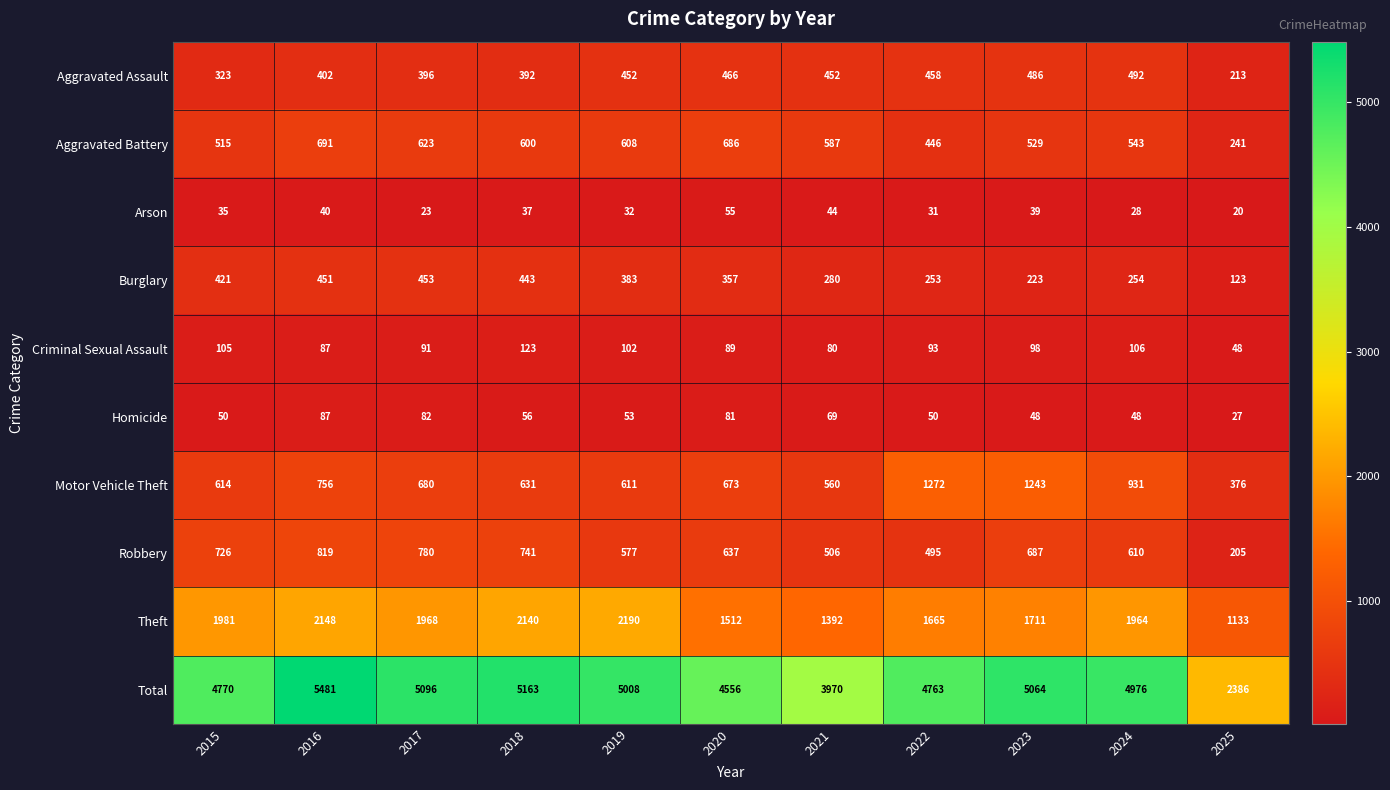

How many series are shown in this chart?

10